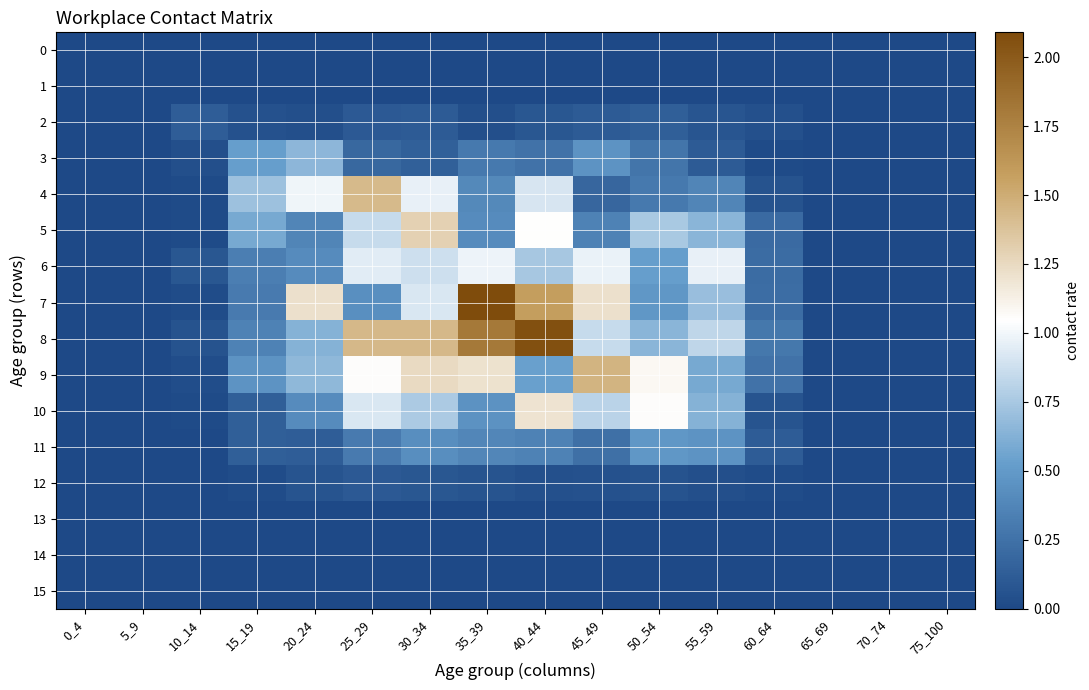

Which label corresponds to the largest value in the chart?

35_39